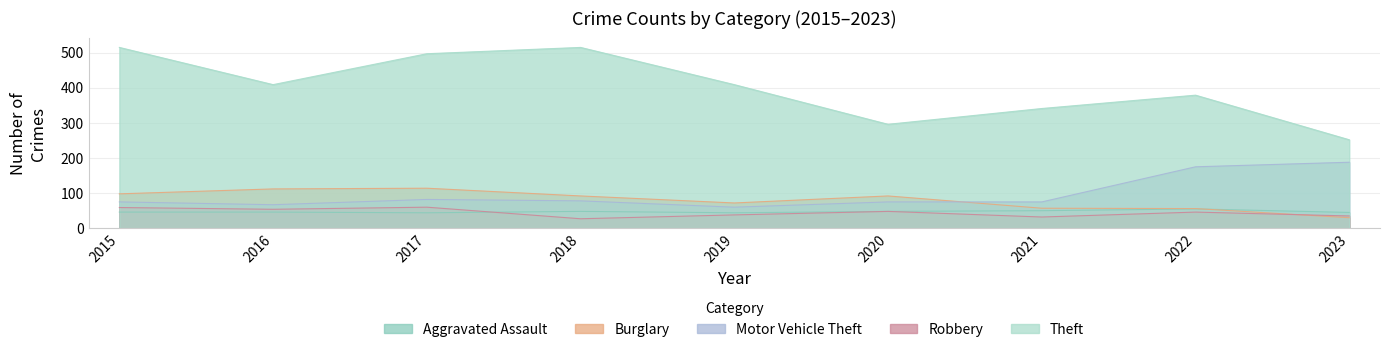

In Aggravated Assault, how many points are lower than both neighbors (excluding endpoints)?

2